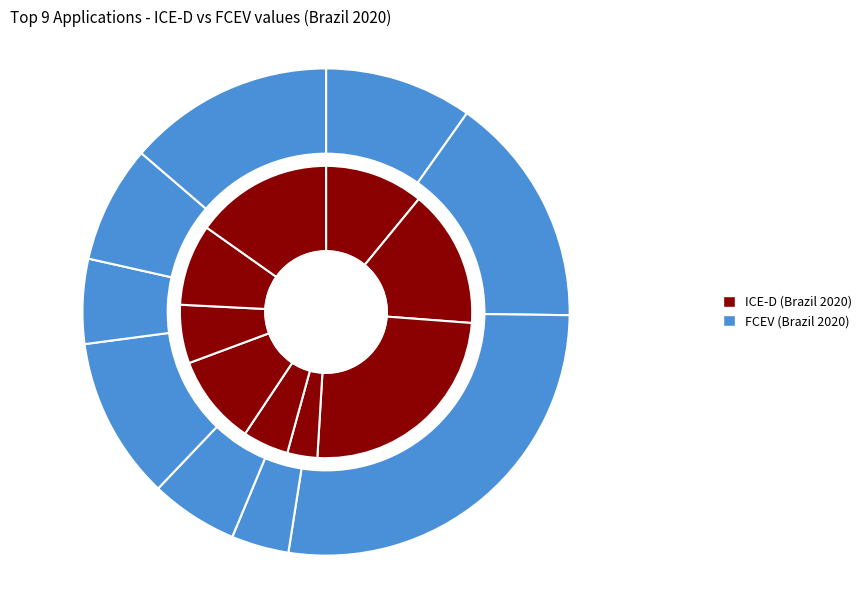

Which category has the biggest portion of the pie?

HDV-Urban